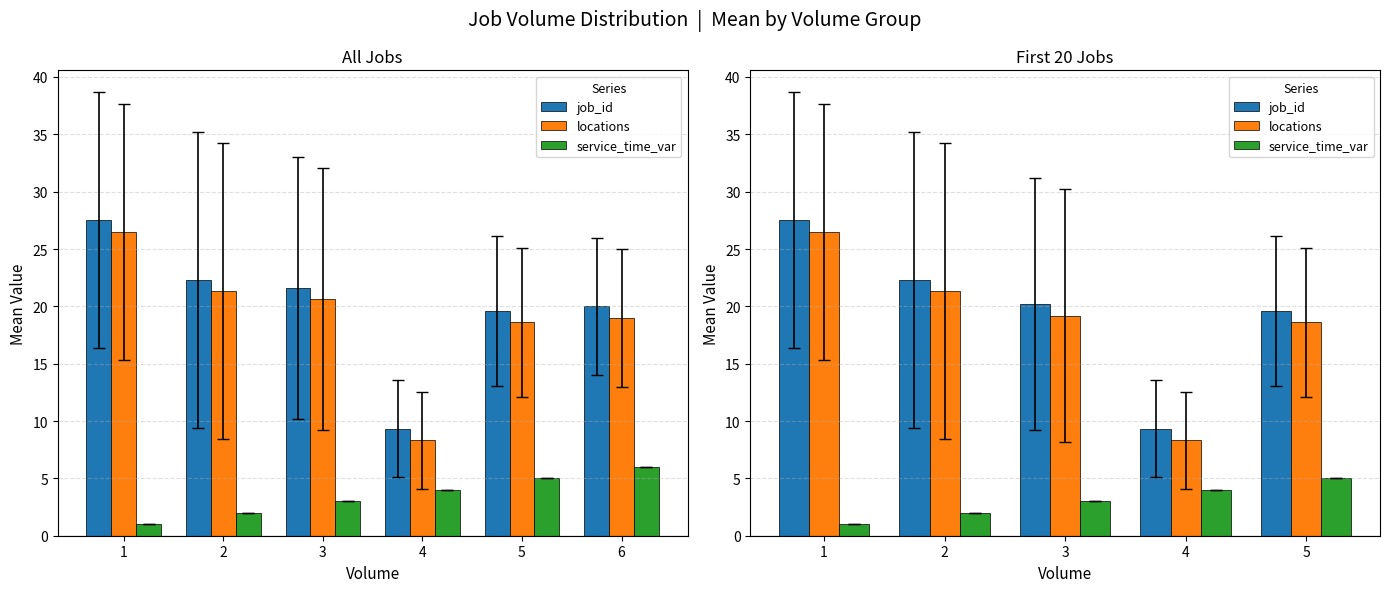

Rank the series at 1 from lowest to highest value.

service_time_var, locations, job_id